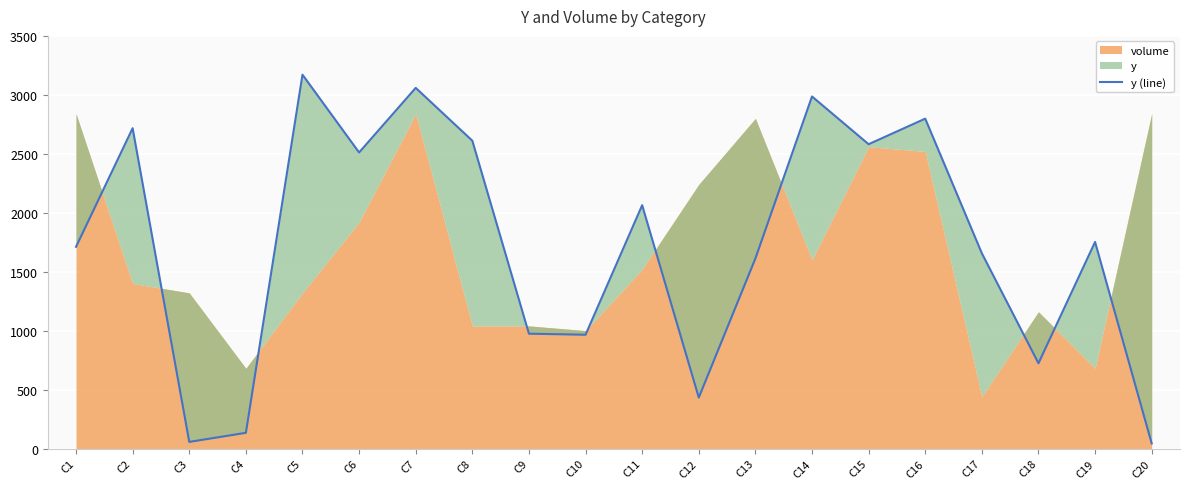

True or false: the data shows 2986 at C14.

True